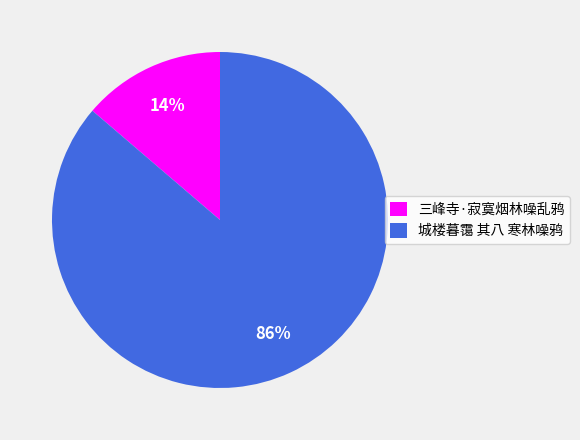

The 城楼暮霭 其八 寒林噪鸦 slice represents 93% of the pie. True or false?

False